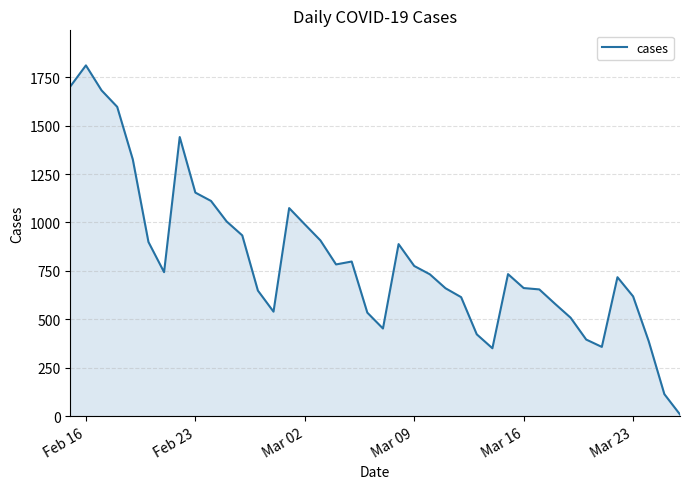

What is the maximum value shown in the chart?

1811